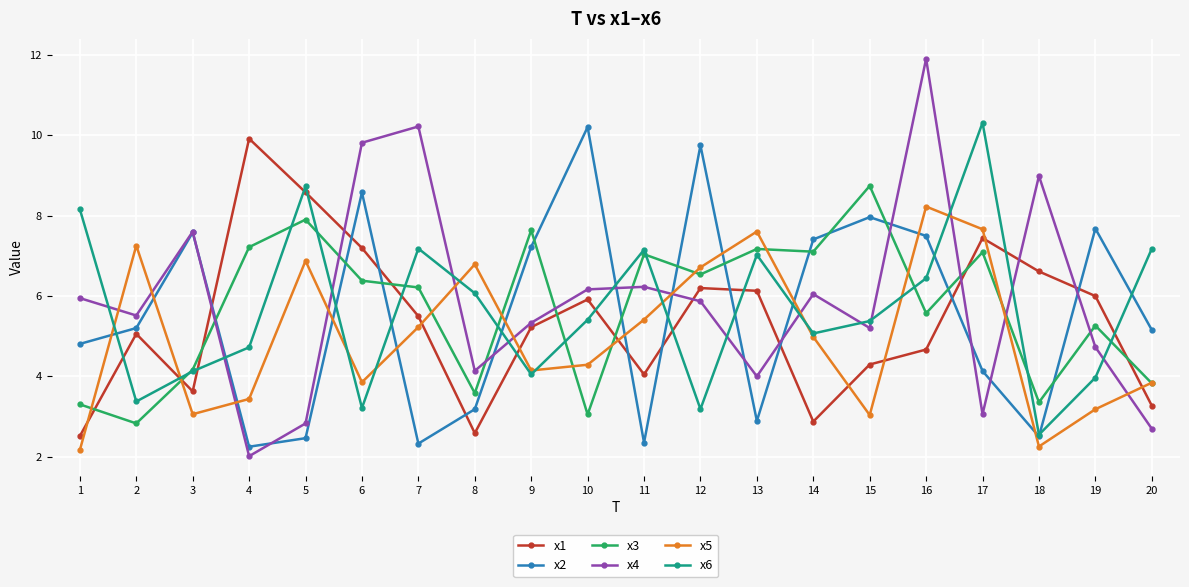

Where does the x6 series first go above 5?

1